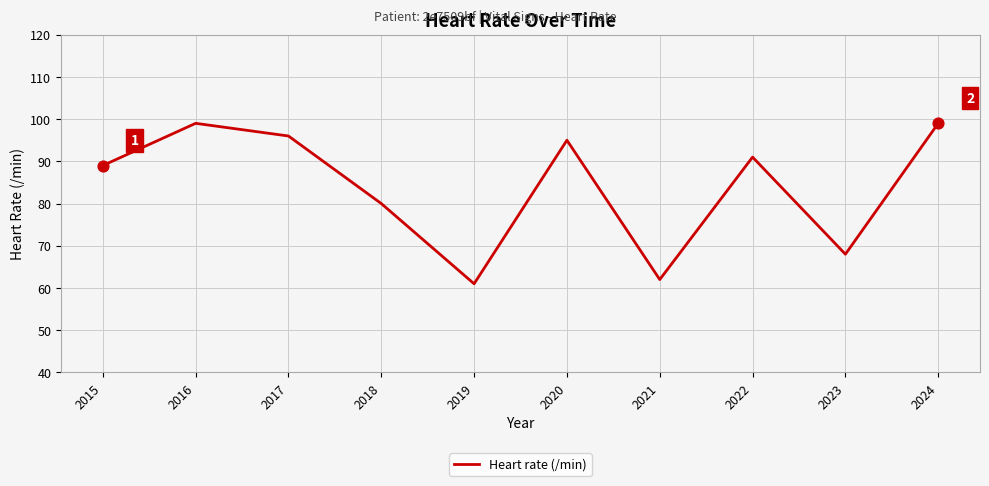

What is the change in value from 2019 to 2023?

+7